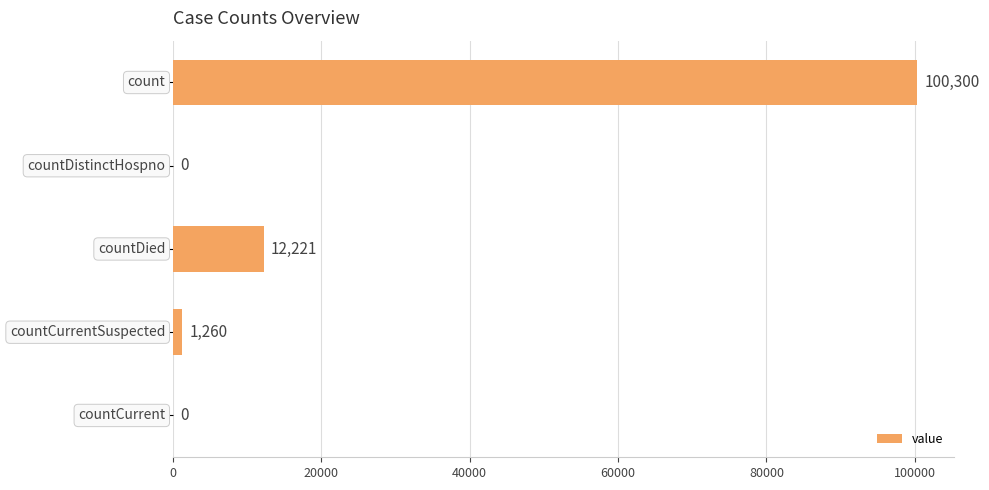

What is the sum of all values?

113781